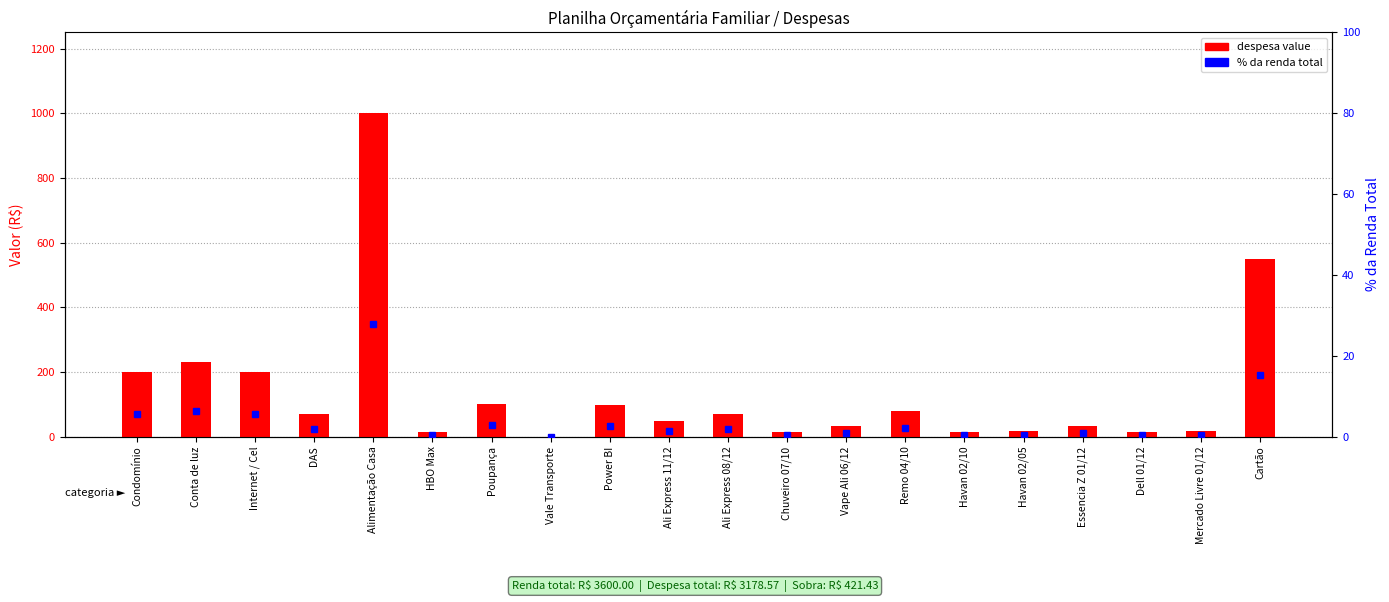

At which label does % of renda total first exceed 1?

Condomínio